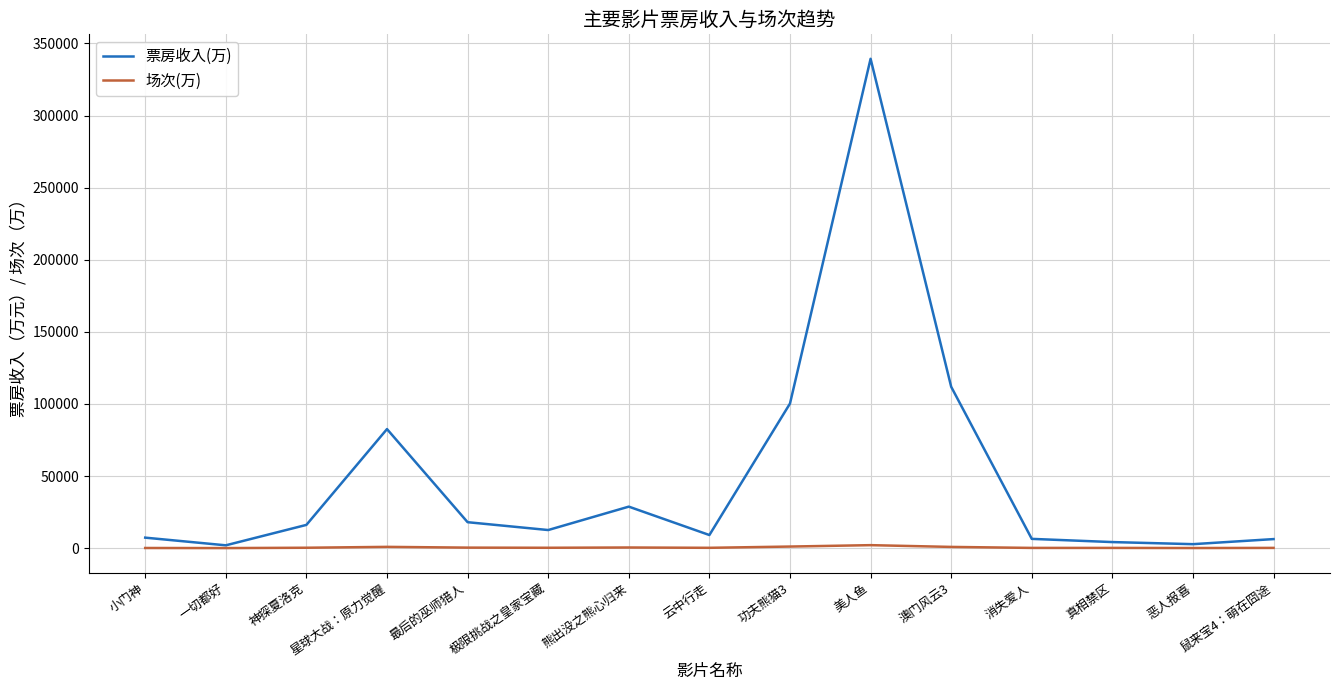

Which label corresponds to the largest value in the chart?

美人鱼